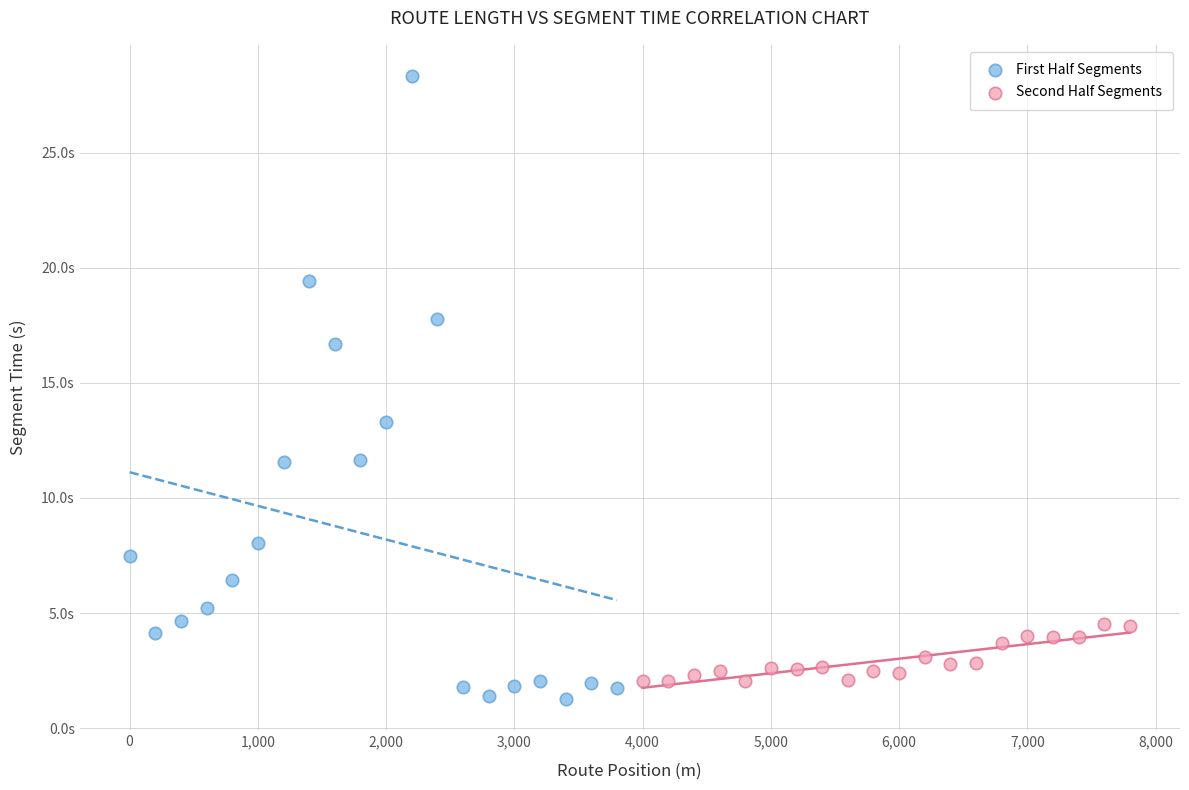

Which series contains the lowest Y value?

First Half Segments